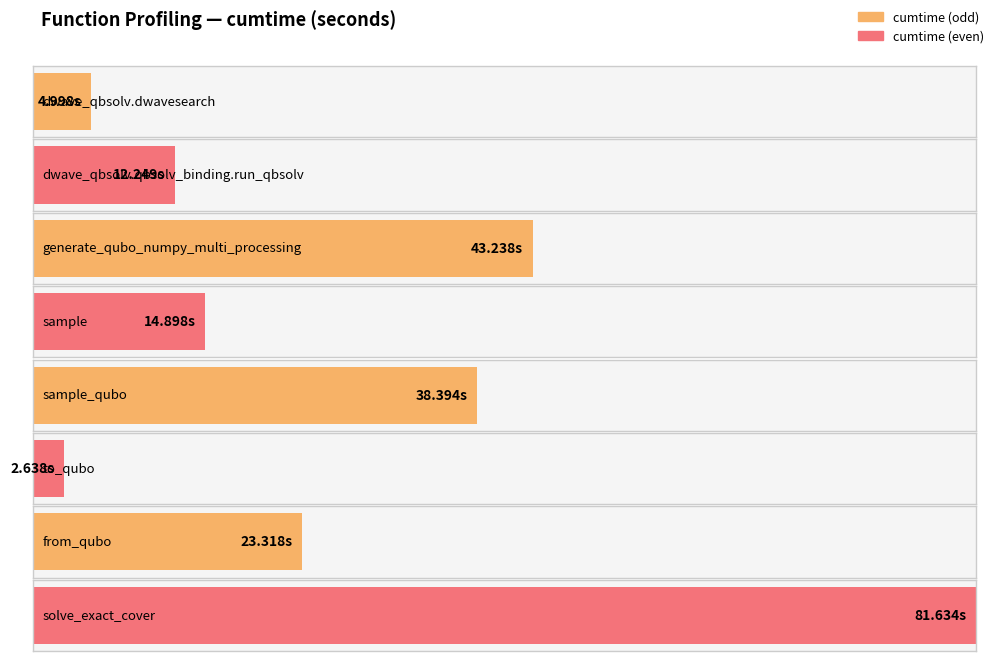

What is the smallest value displayed?

2.6